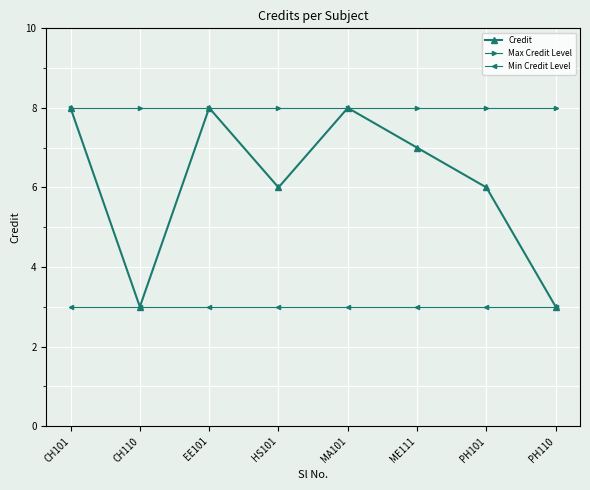

Rank the series by their average value, from highest to lowest.

Max Credit Level, Credit, Min Credit Level